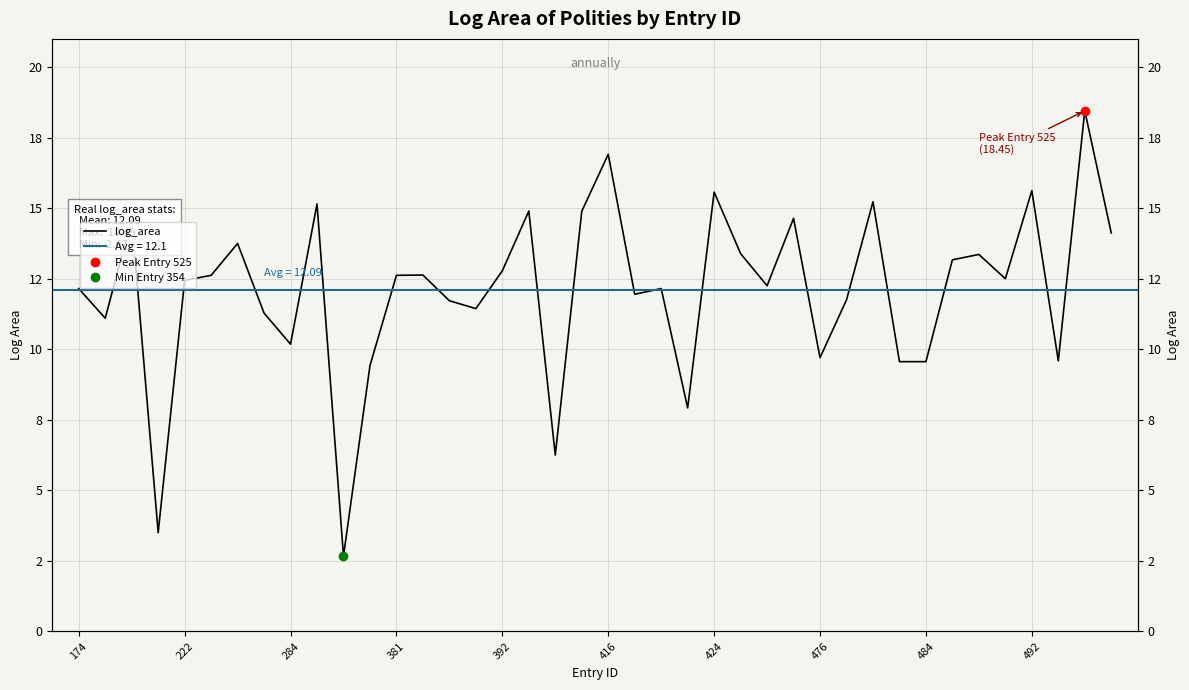

What is the change in value from 17 to 18?

-8.7